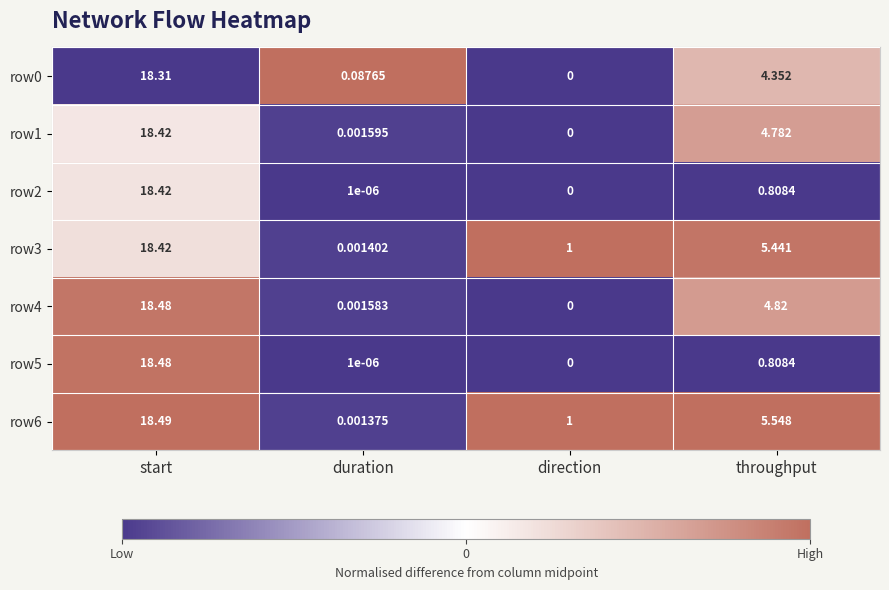

What is the difference between the highest and lowest values at start?

0.2